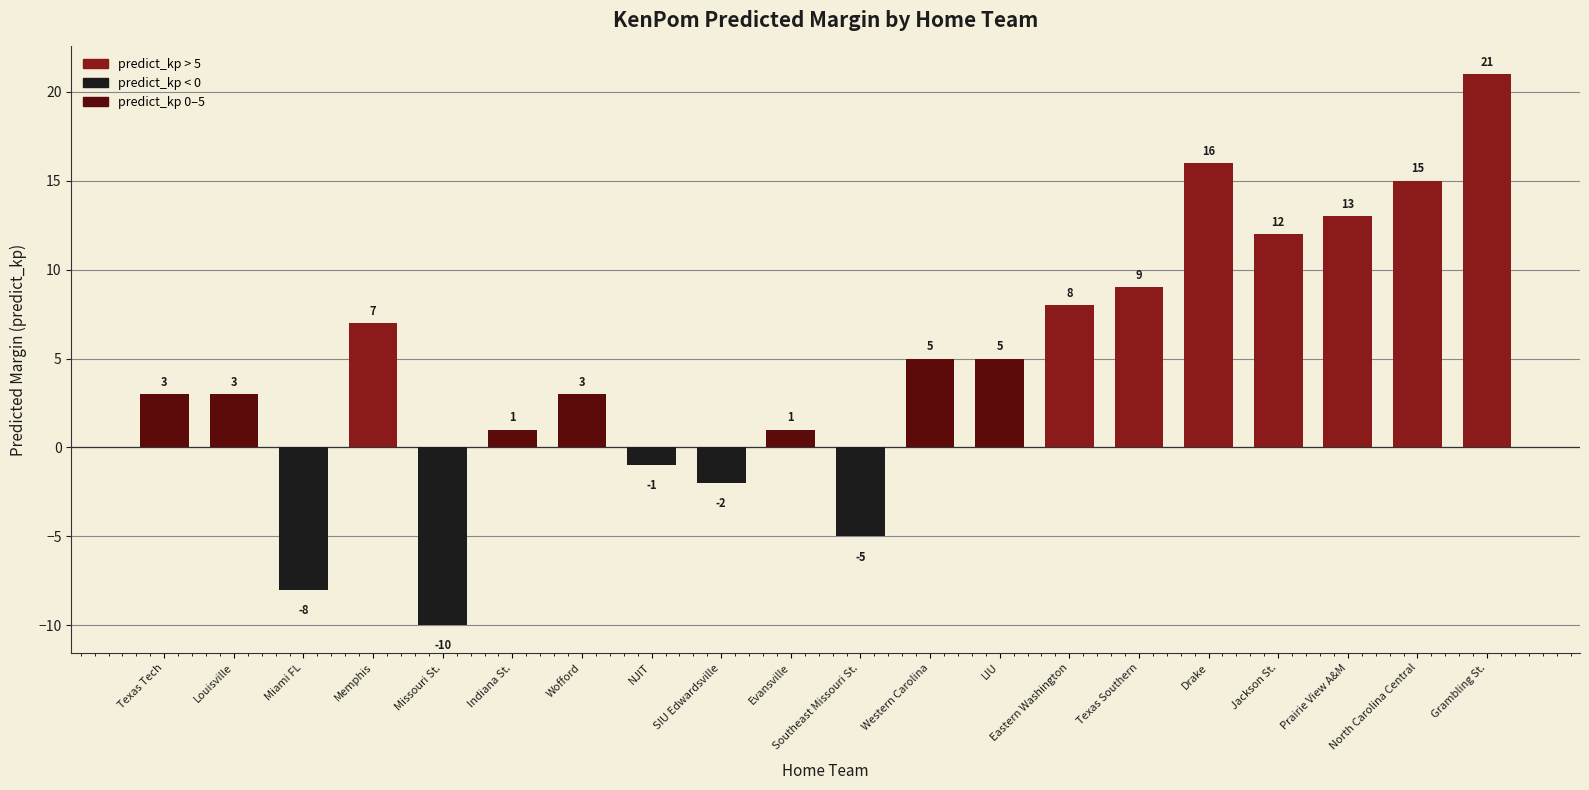

Reading left to right, transcribe all the data shown in this chart.

Texas Tech=3	Louisville=3	Miami FL=-8	Memphis=7	Missouri St.=-10	Indiana St.=1	Wofford=3	NJIT=-1	SIU Edwardsville=-2	Evansville=1	Southeast Missouri St.=-5	Western Carolina=5	LIU=5	Eastern Washington=8	Texas Southern=9	Drake=16	Jackson St.=12	Prairie View A&M=13	North Carolina Central=15	Grambling St.=21